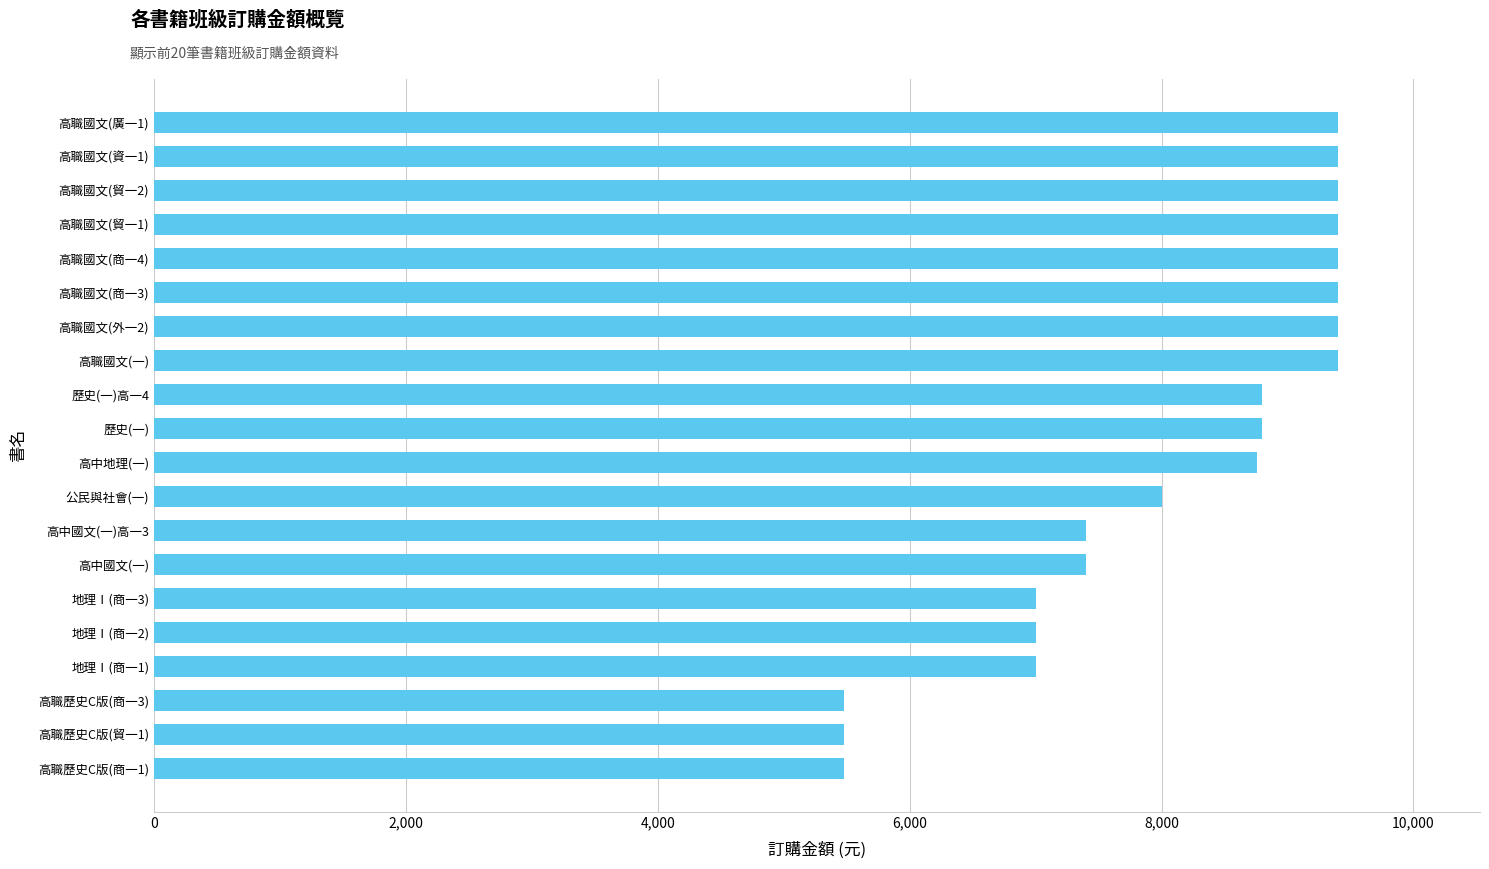

What is the ratio of the value at 歷史(一)高一4 to the value at 高職國文(商一4)?

0.9